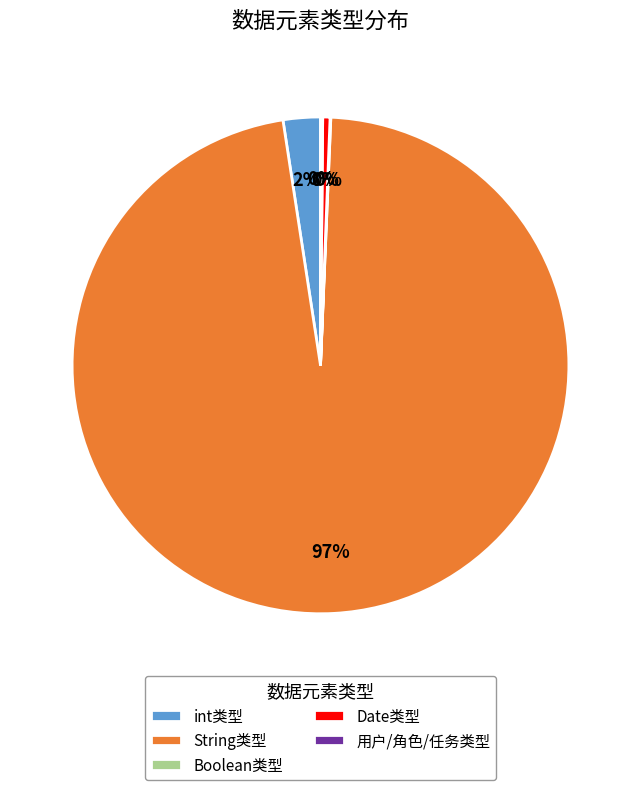

To the nearest percent, what is the average slice percentage?

20%